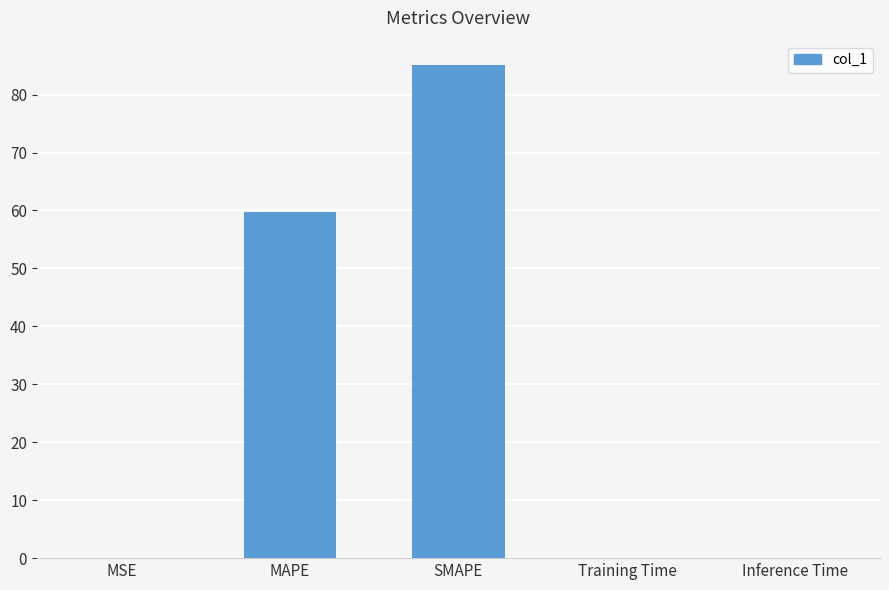

What is the sum of all values?

144.7